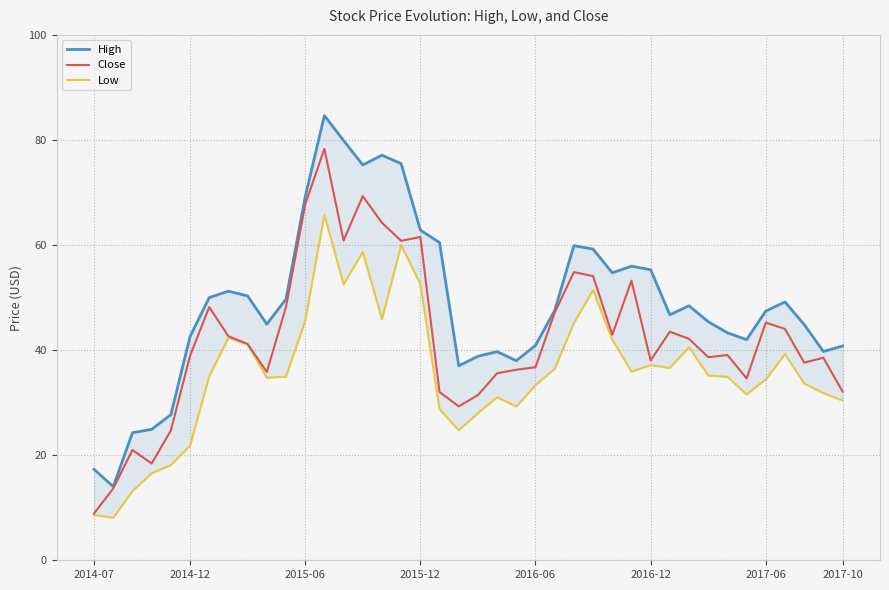

What position from the left is 9?

10